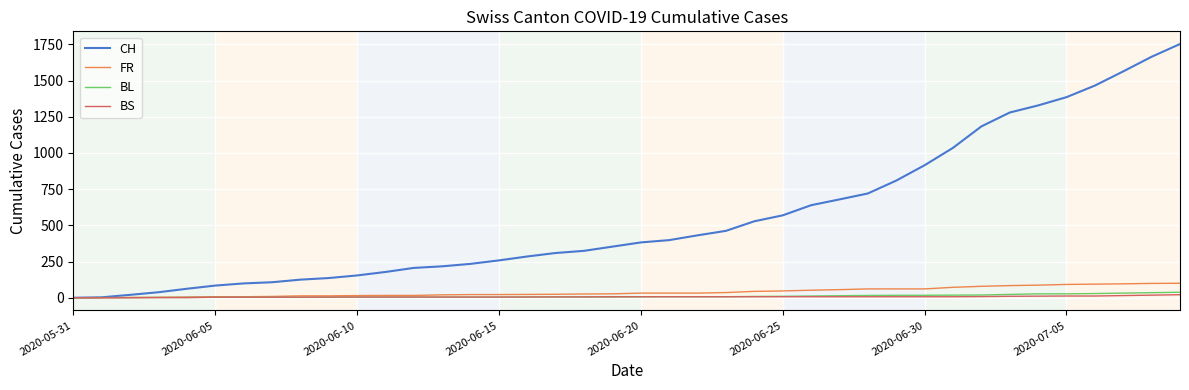

Which series has the largest range (max minus min)?

CH